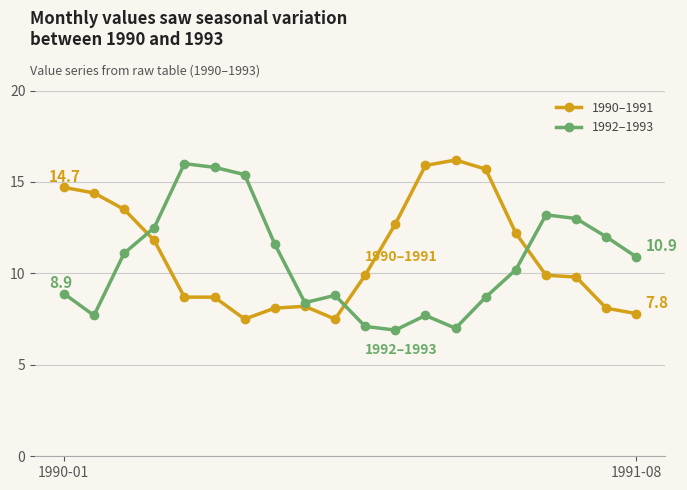

What is the difference between the maximum and minimum values in the 1992–1993 series?

9.1